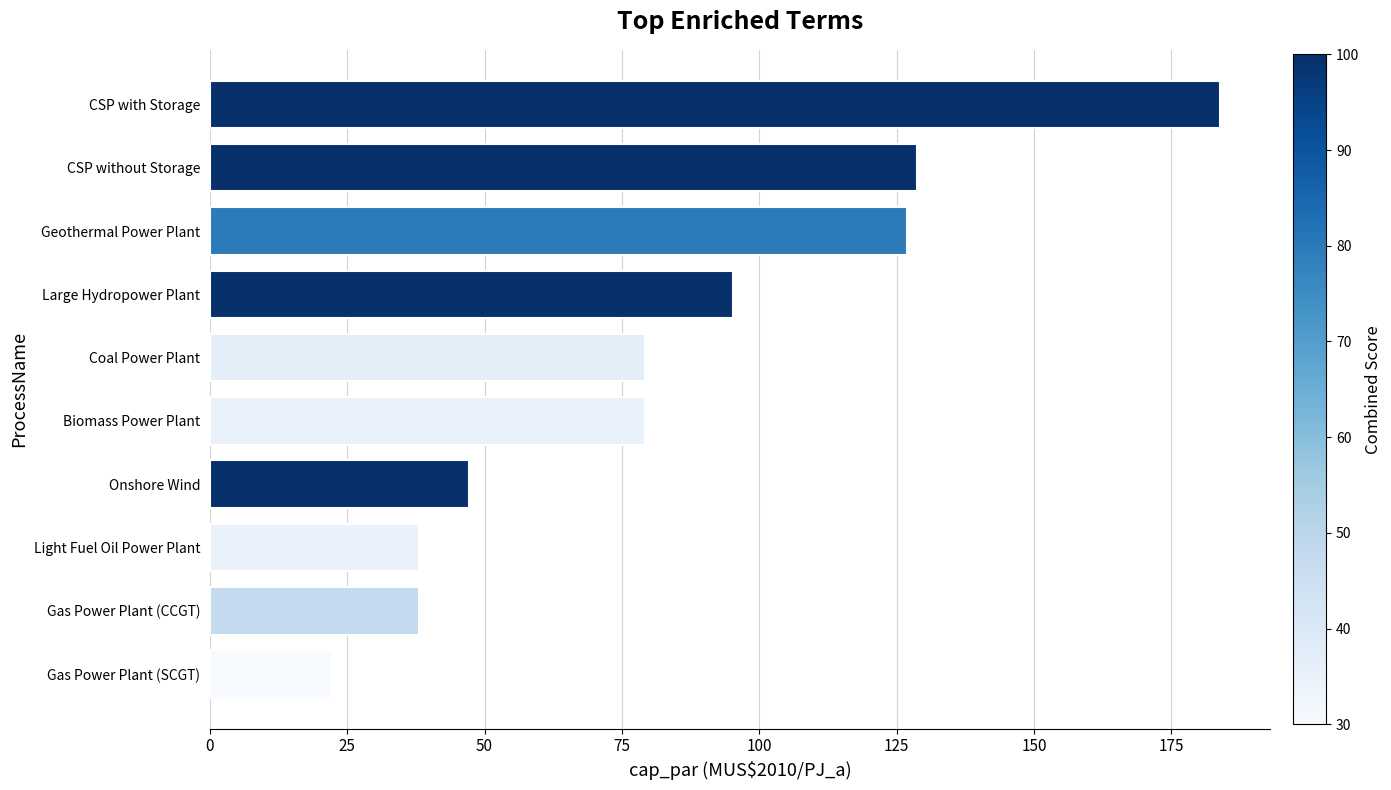

What is the sum of all values?

838.5